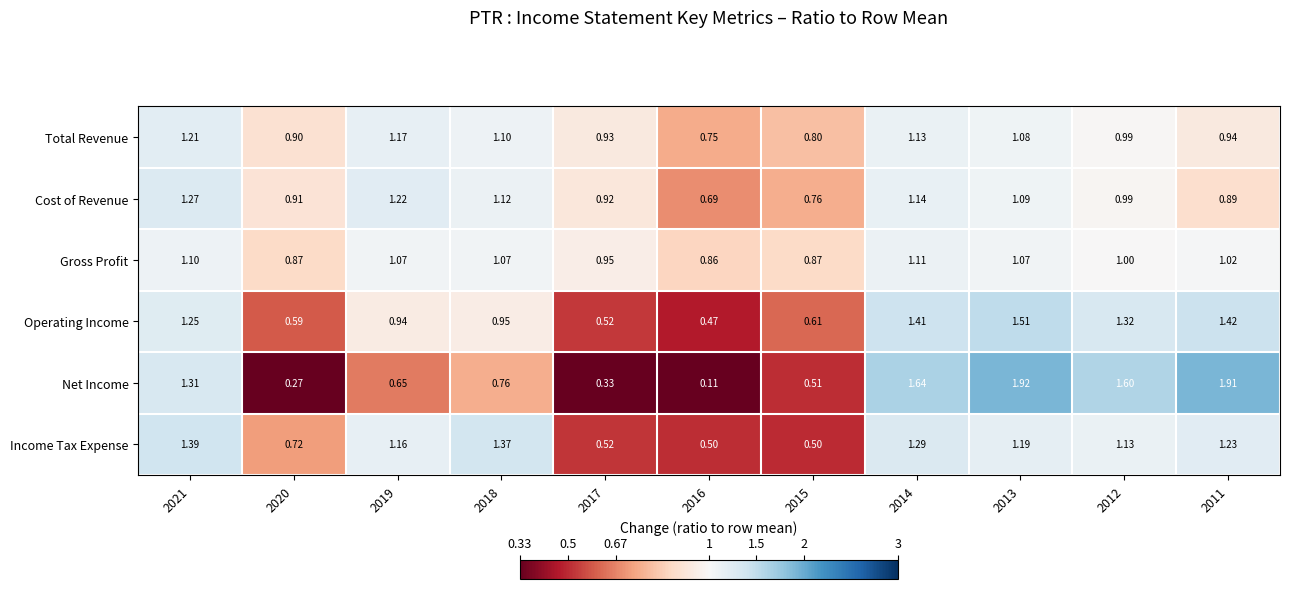

Which series has the largest range (max minus min)?

Net Income